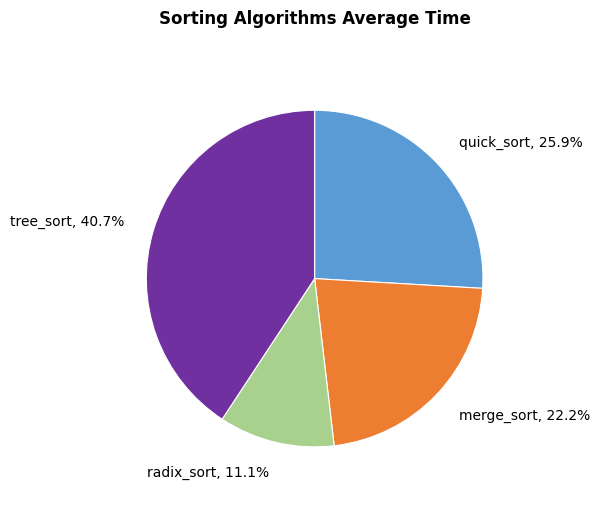

Does radix_sort represent more than half of the total?

No